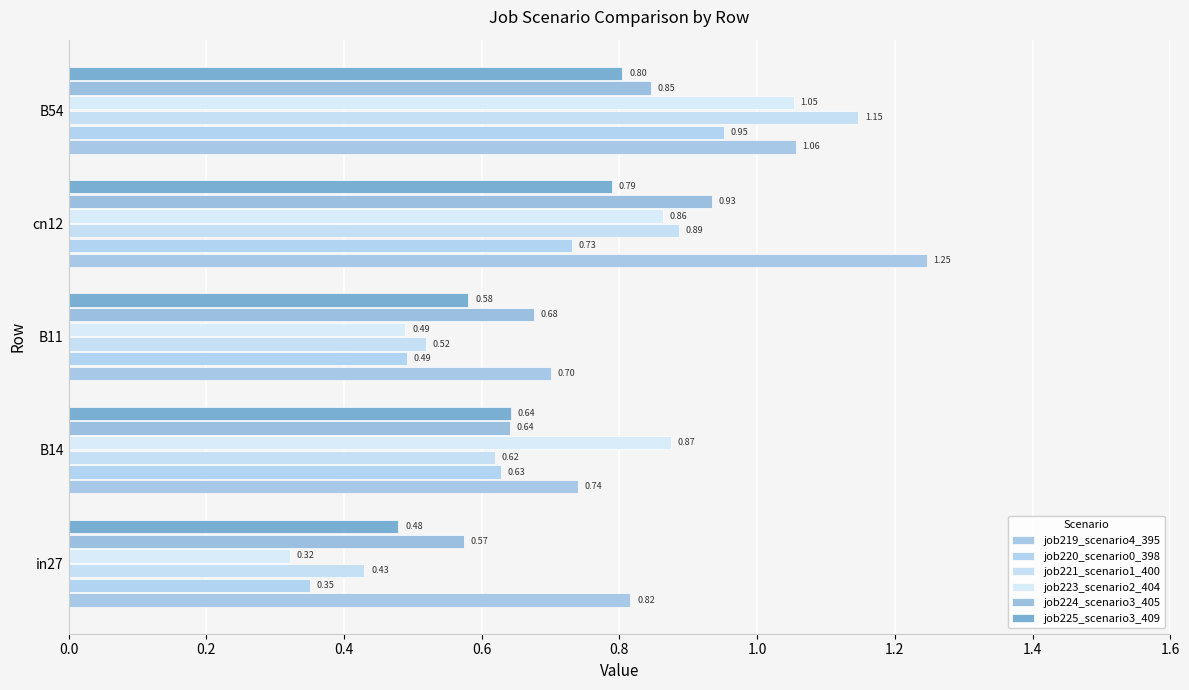

How many categories are shown in the chart?

5